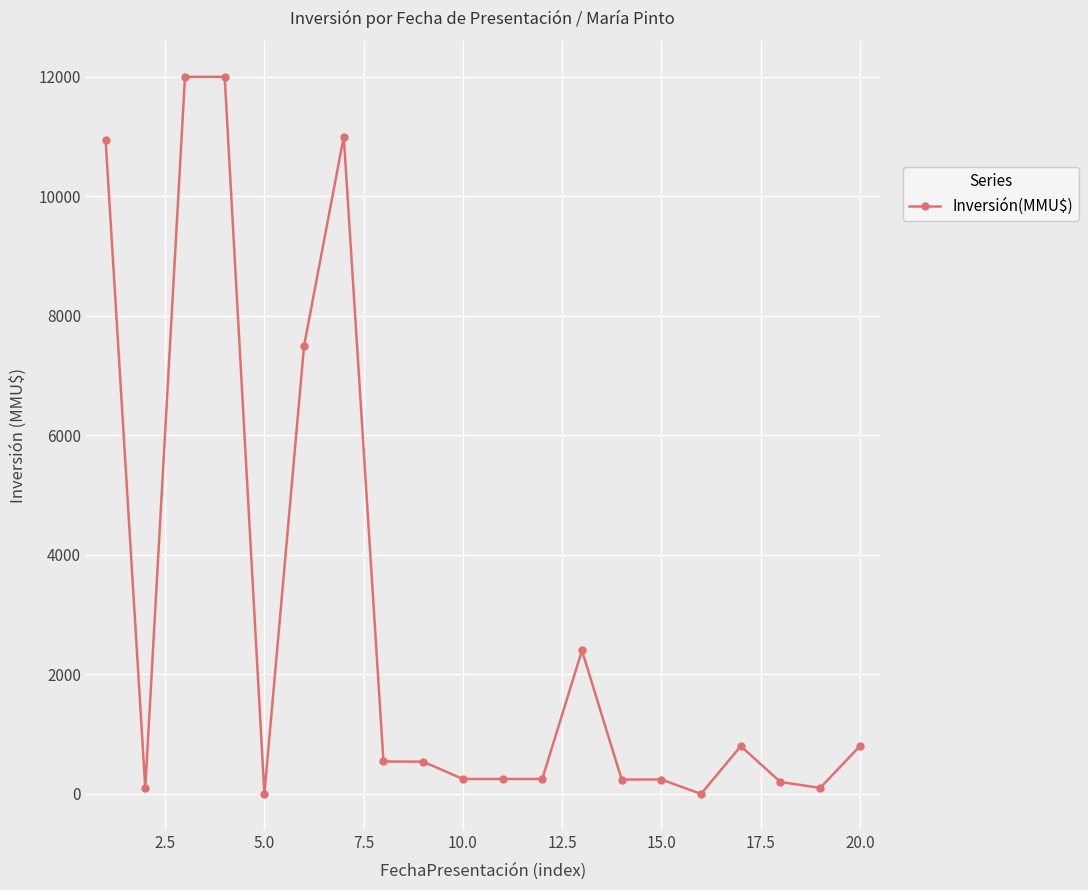

How many values are below 539?

10